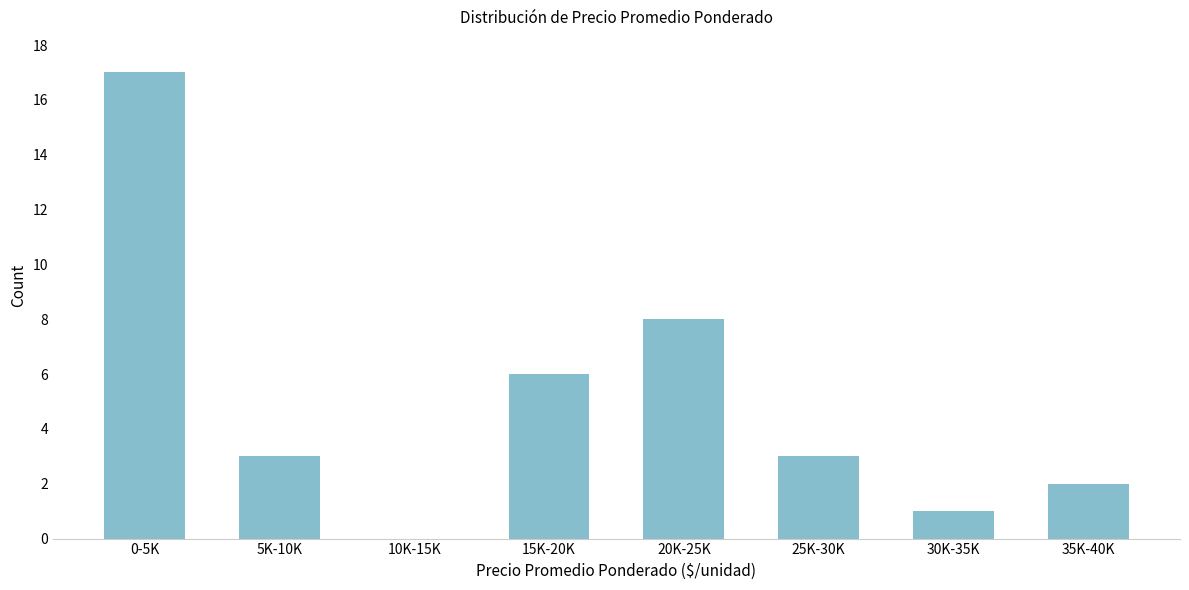

Reading left to right, list all the values displayed in this chart.

0-5K=17	5K-10K=3	10K-15K=0	15K-20K=6	20K-25K=8	25K-30K=3	30K-35K=1	35K-40K=2